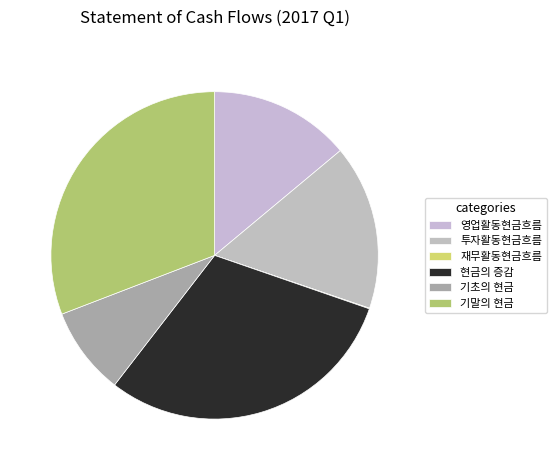

How many slices are in this pie chart?

6